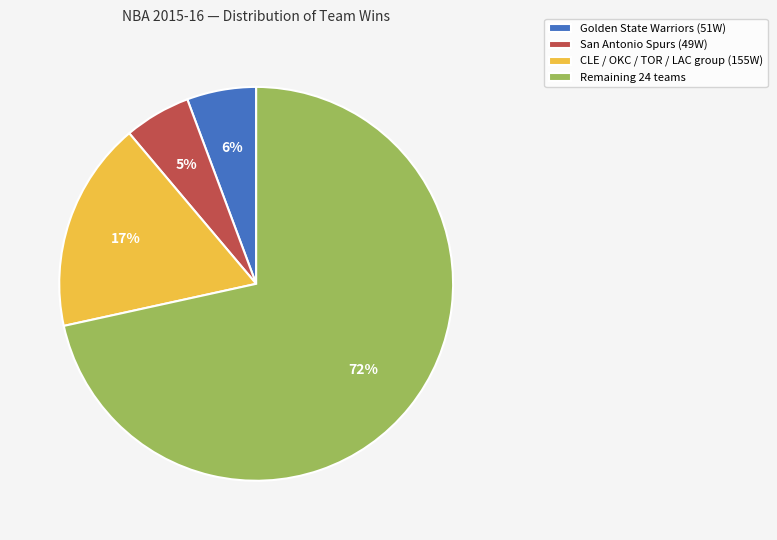

How many slices are in this pie chart?

4